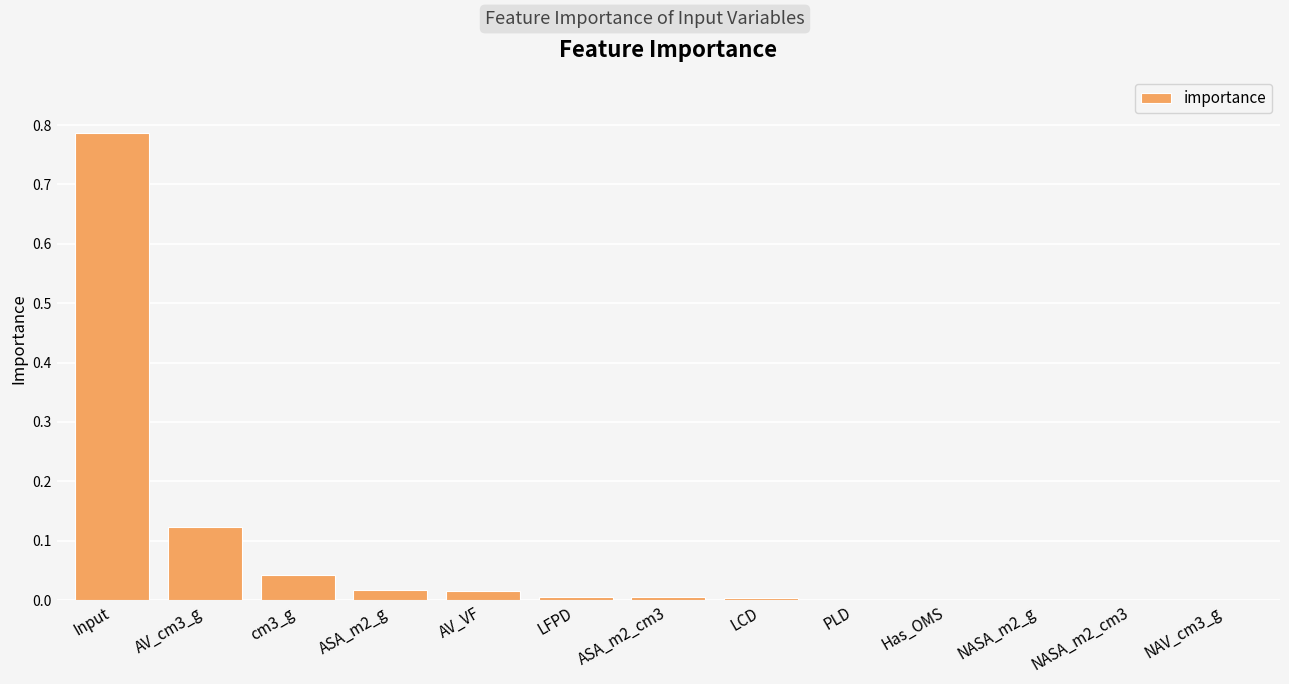

Are the bars grouped side by side (vs. stacked)?

No